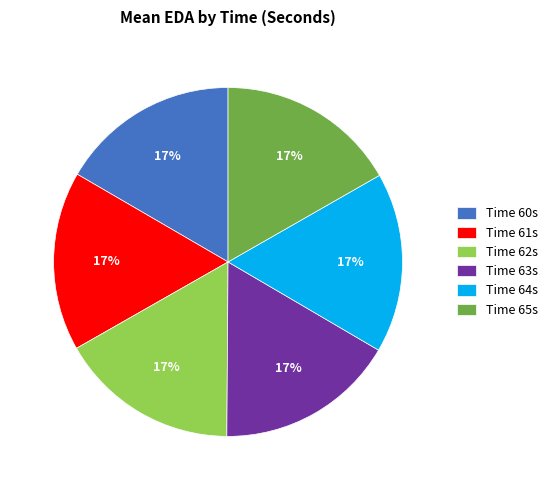

Is there a majority slice in this chart?

No